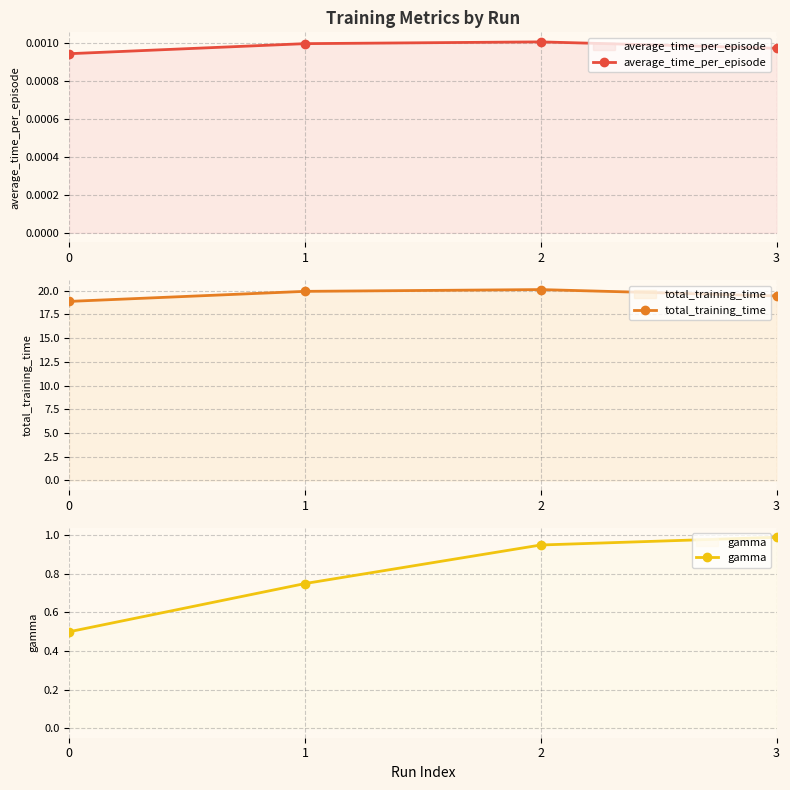

What is the value of the gamma point at the 1st from the left?

0.5